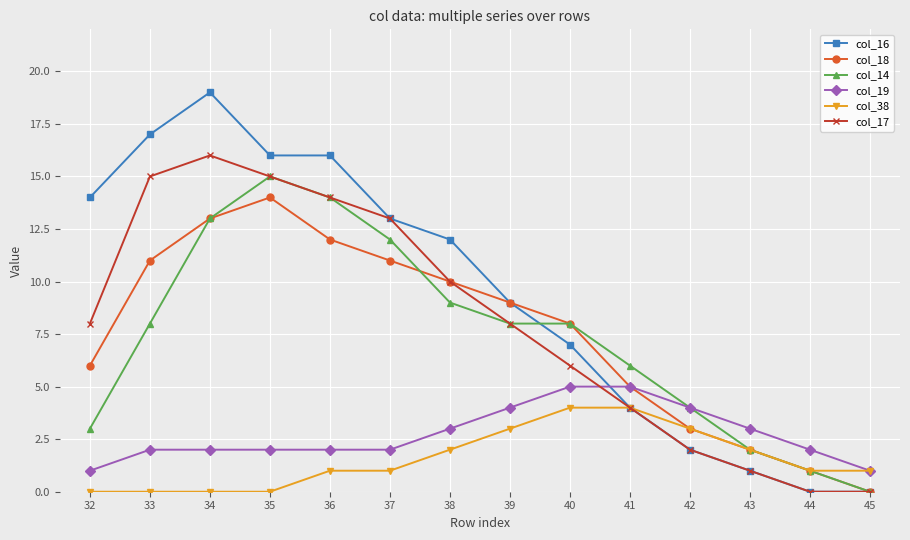

List the series in order of their peak value, lowest first.

col_38, col_19, col_18, col_14, col_17, col_16